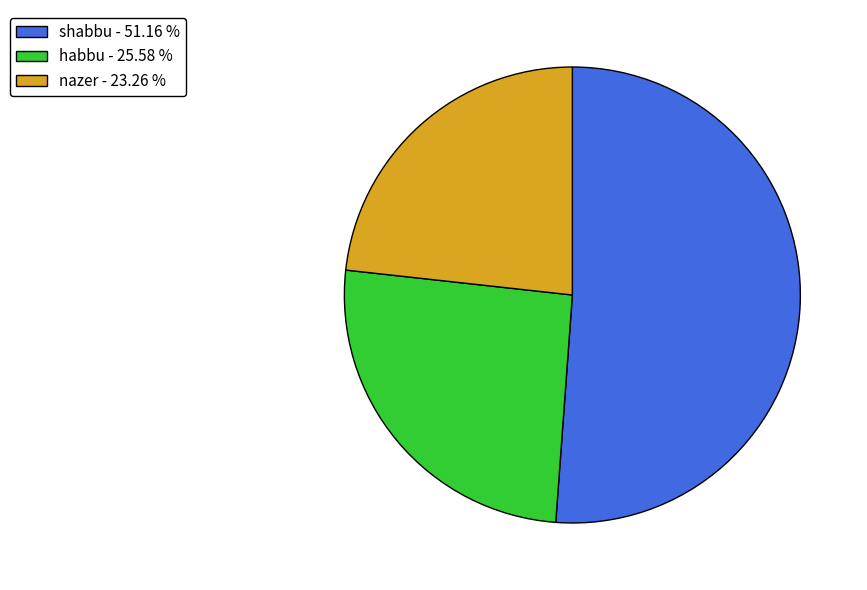

What is the ratio of the value at nazer - 23.26 % to the value at habbu - 25.58 %?

0.9